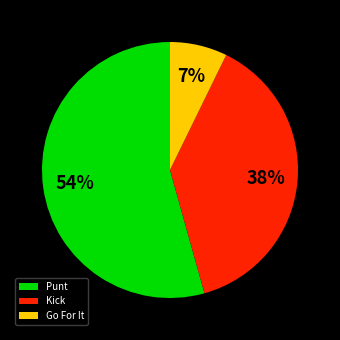

To the nearest percent, what portion does Go For It represent?

7%